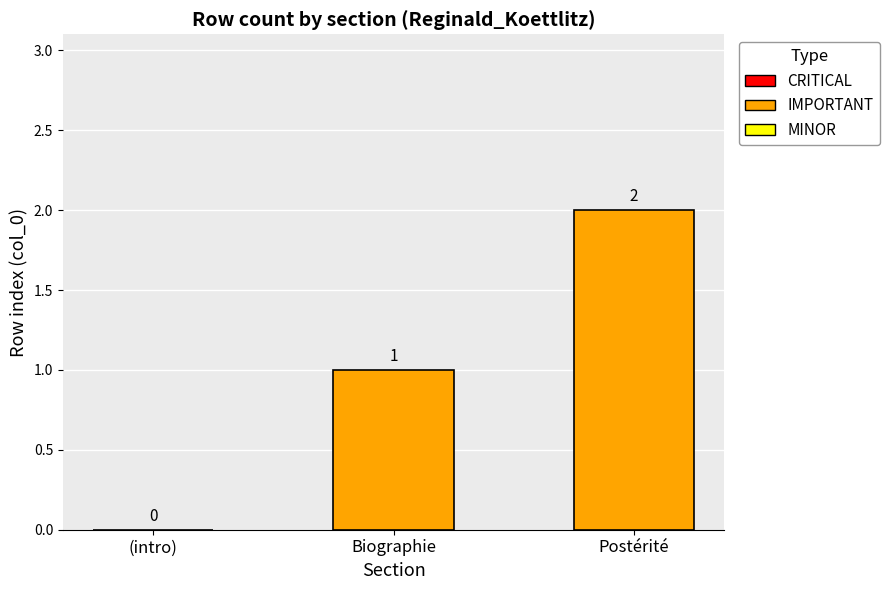

Where is the data nearest to the value 1?

Biographie